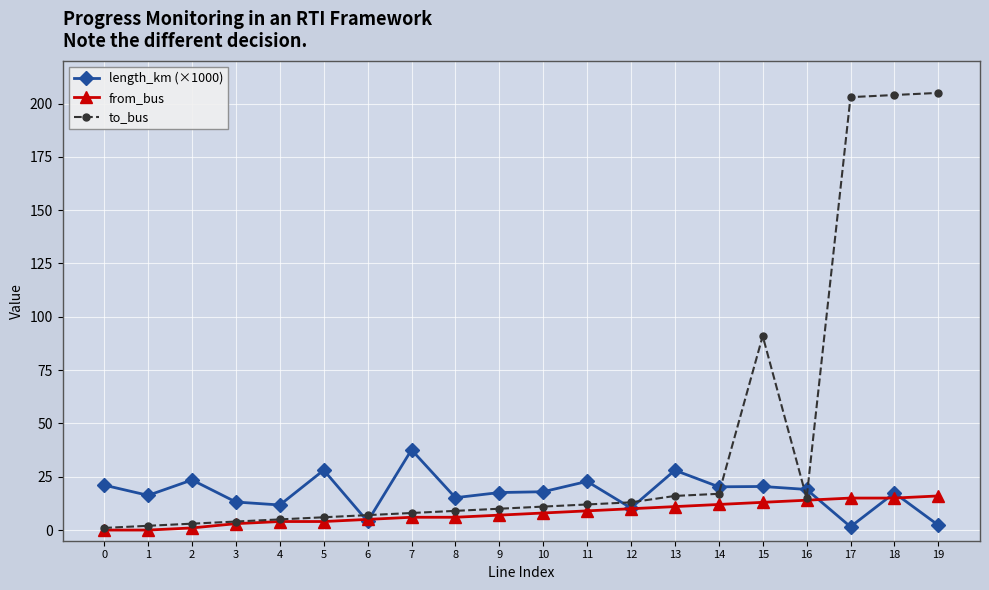

Is the value of length_km (×1000) at 4 greater than the value of to_bus at 0?

Yes